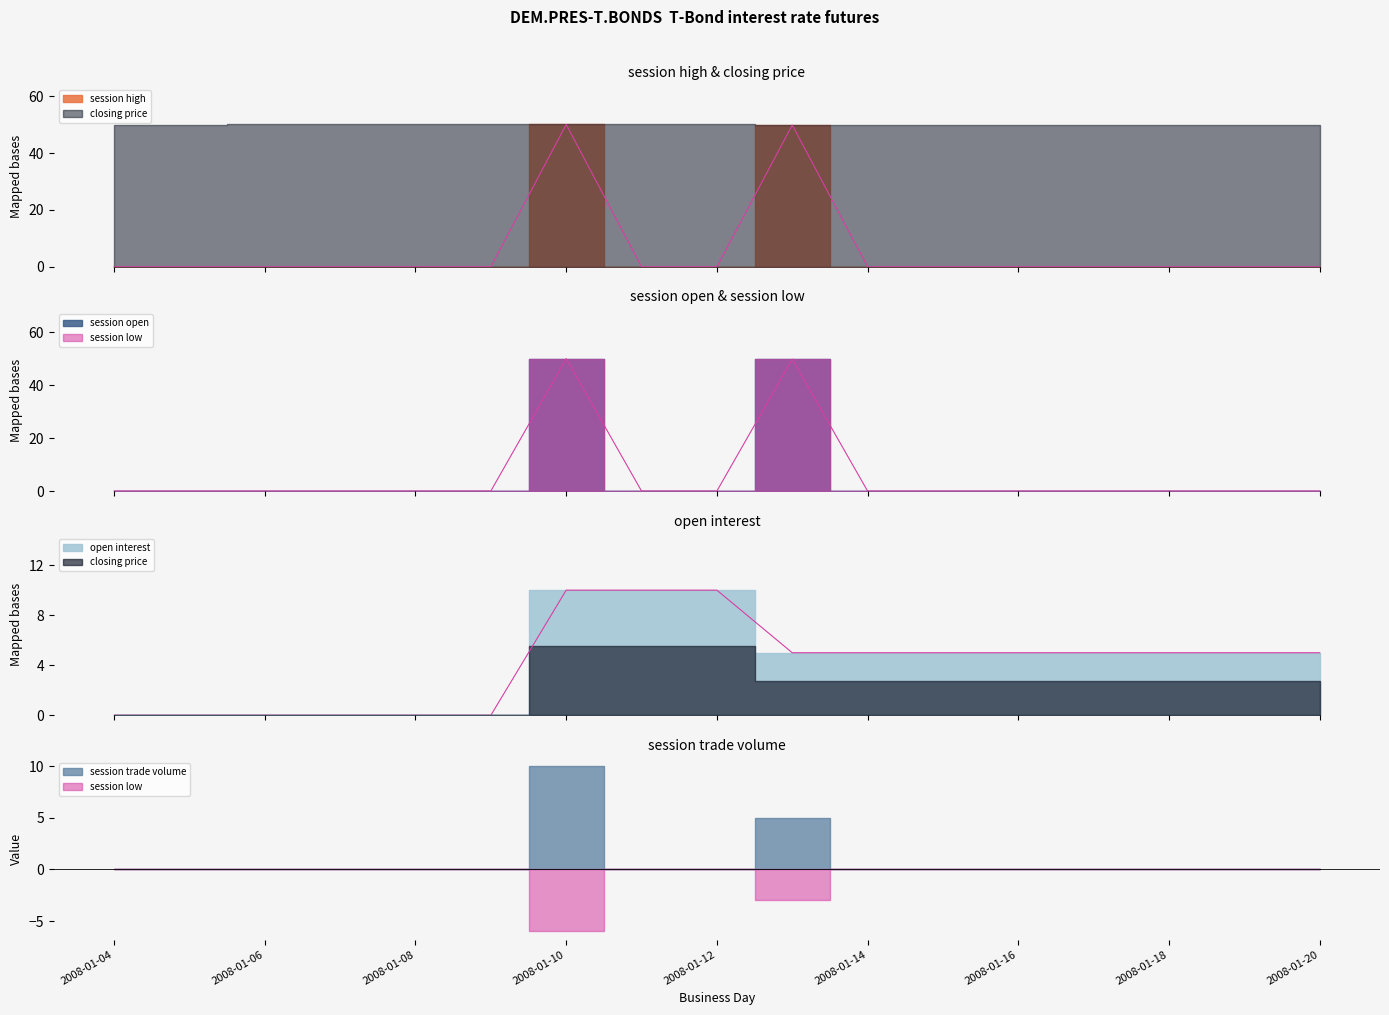

How many values in session open are above zero?

2